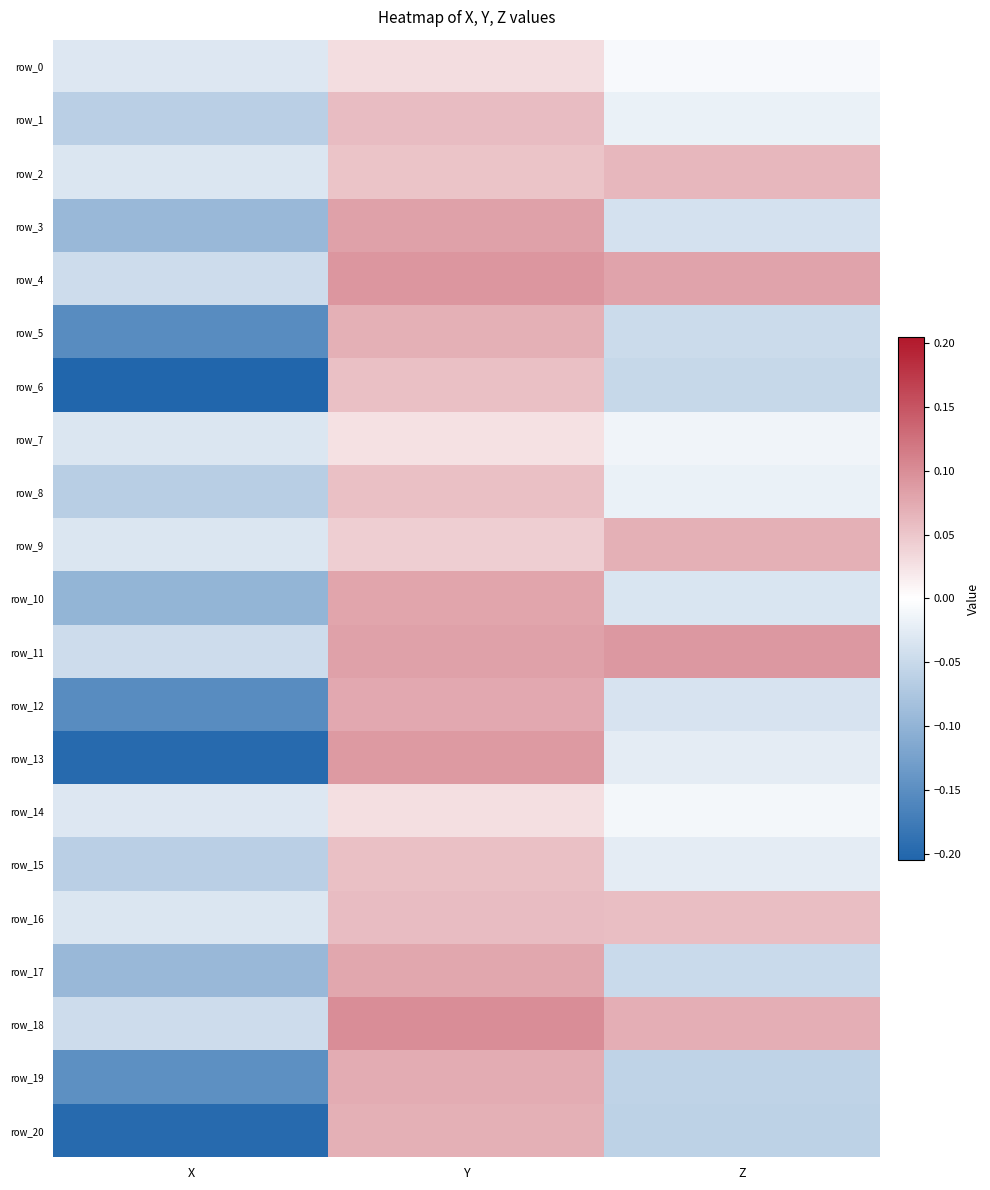

What is the sum of the row_12 values at X and Y?

-0.1